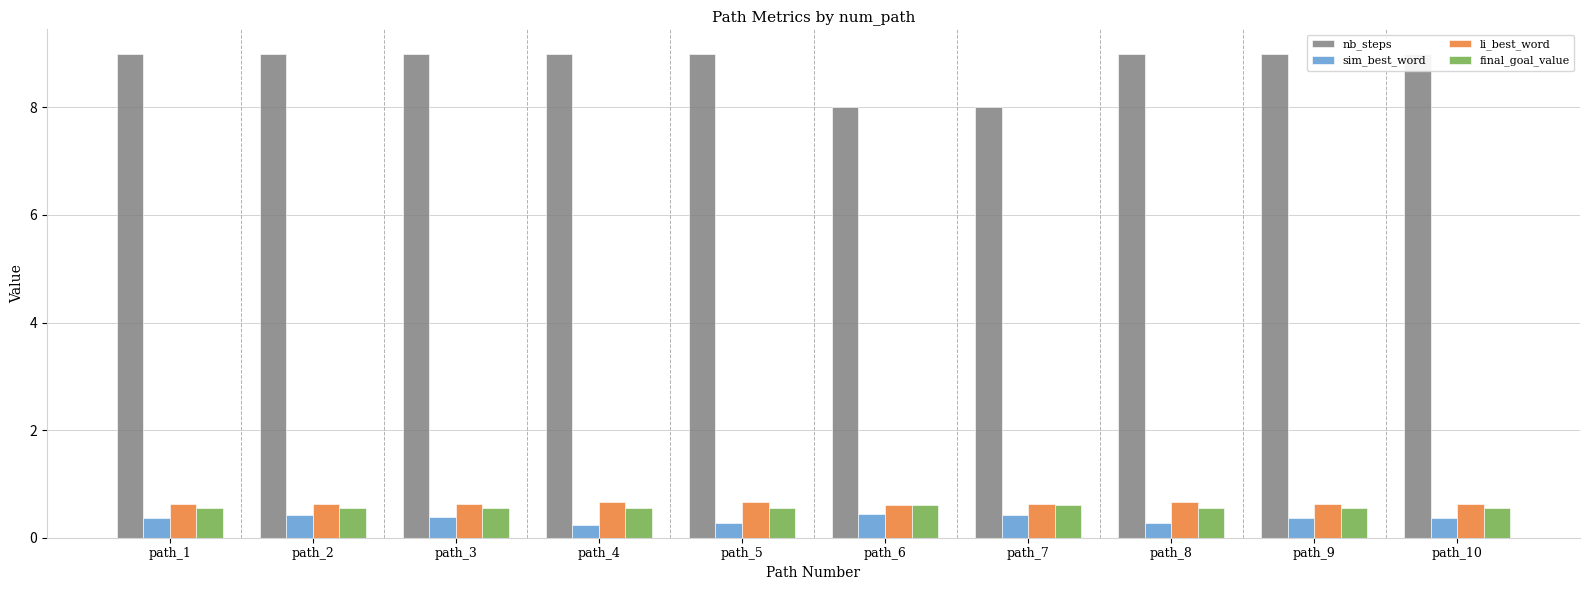

How many bars are there in total?

40